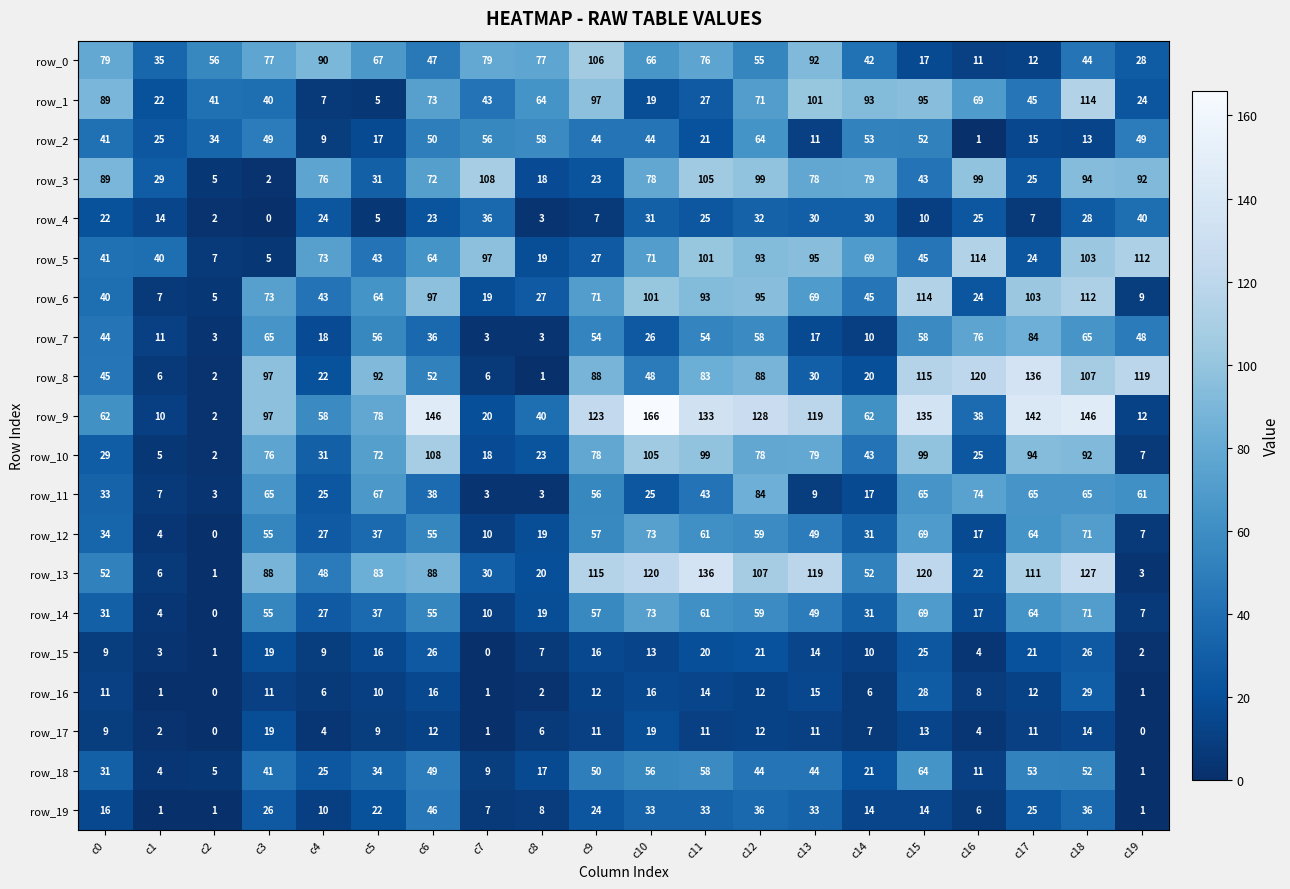

Count the number of data series in this chart.

20